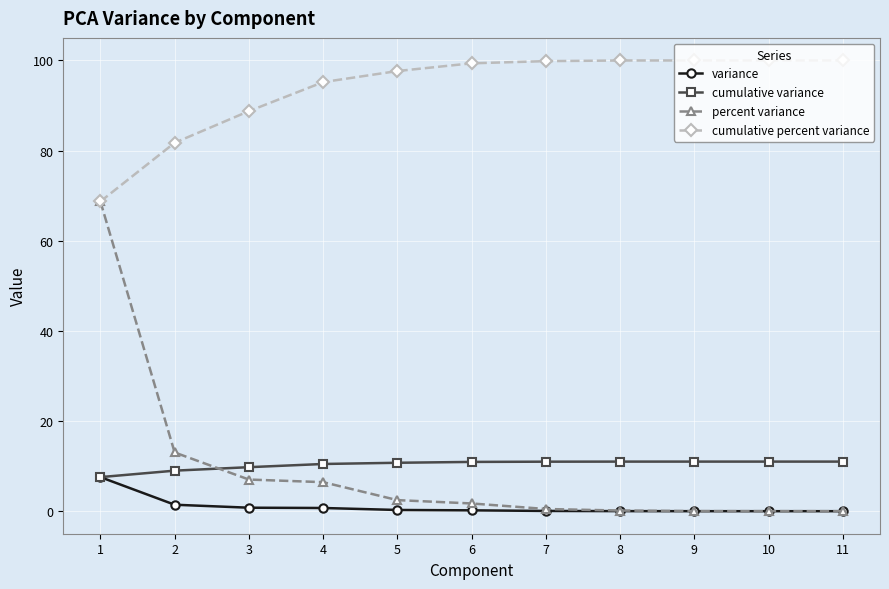

What is the spread (max minus min) of values at 5?

97.4